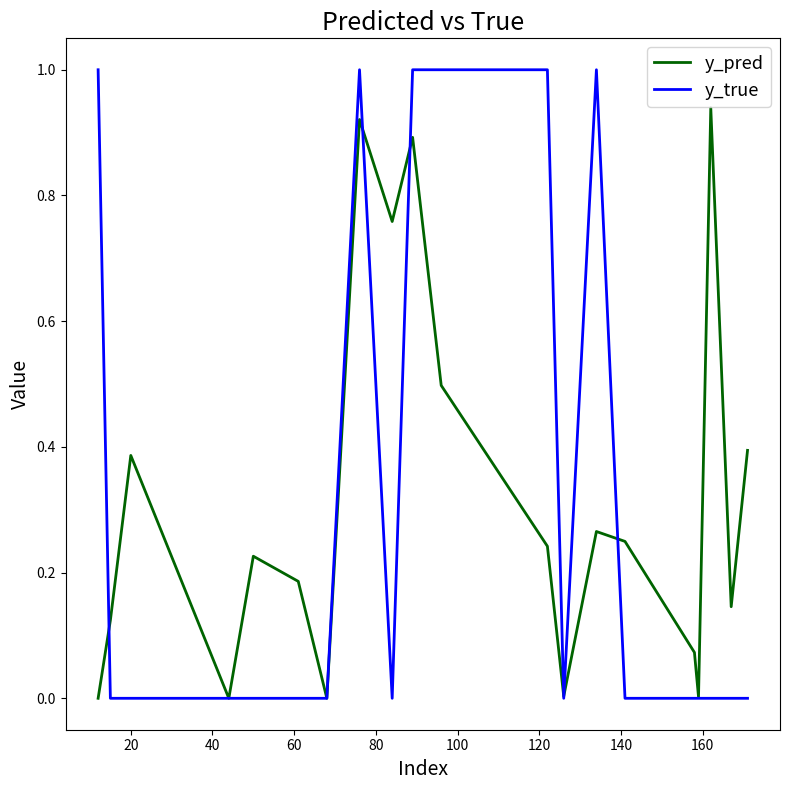

Count the y_true values in the range 0 to 1.

20